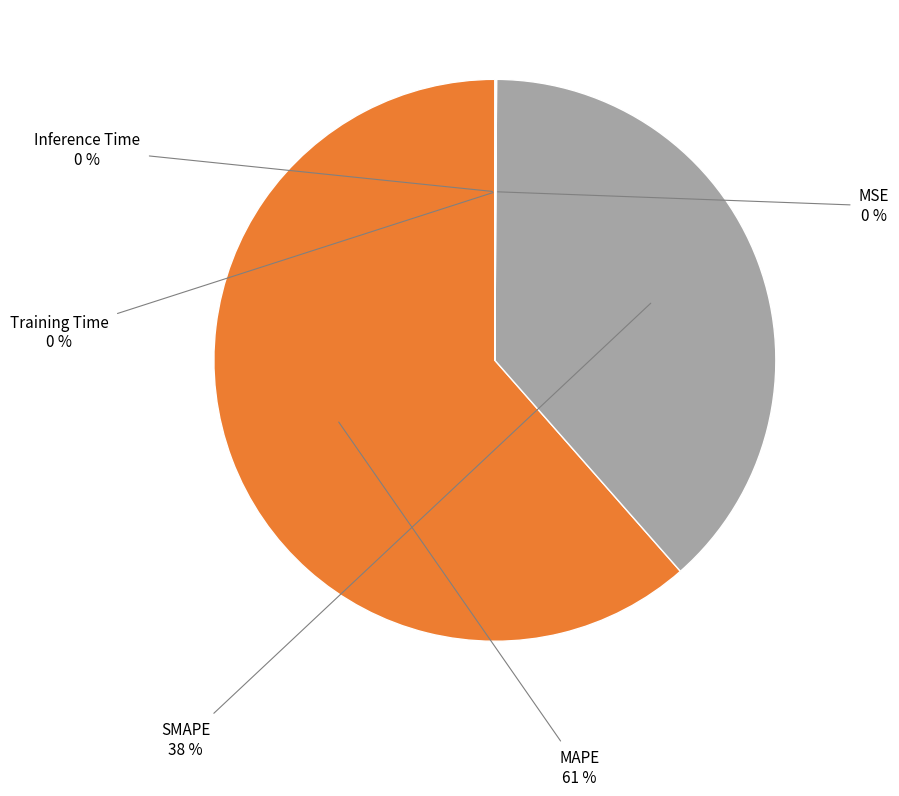

To the nearest percent, what is the average slice percentage?

20%